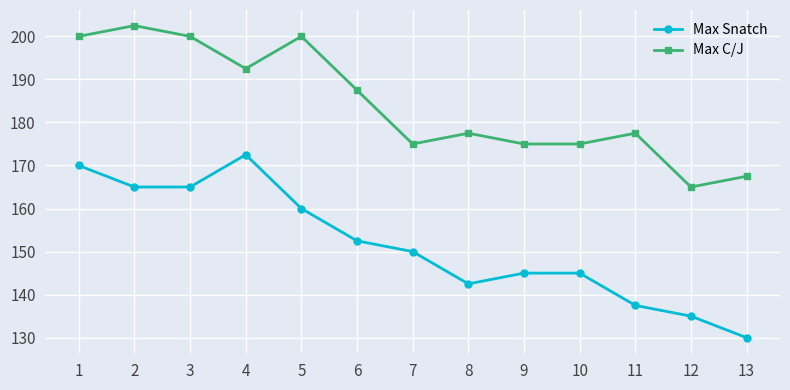

What is the maximum value for Max C/J?

202.5